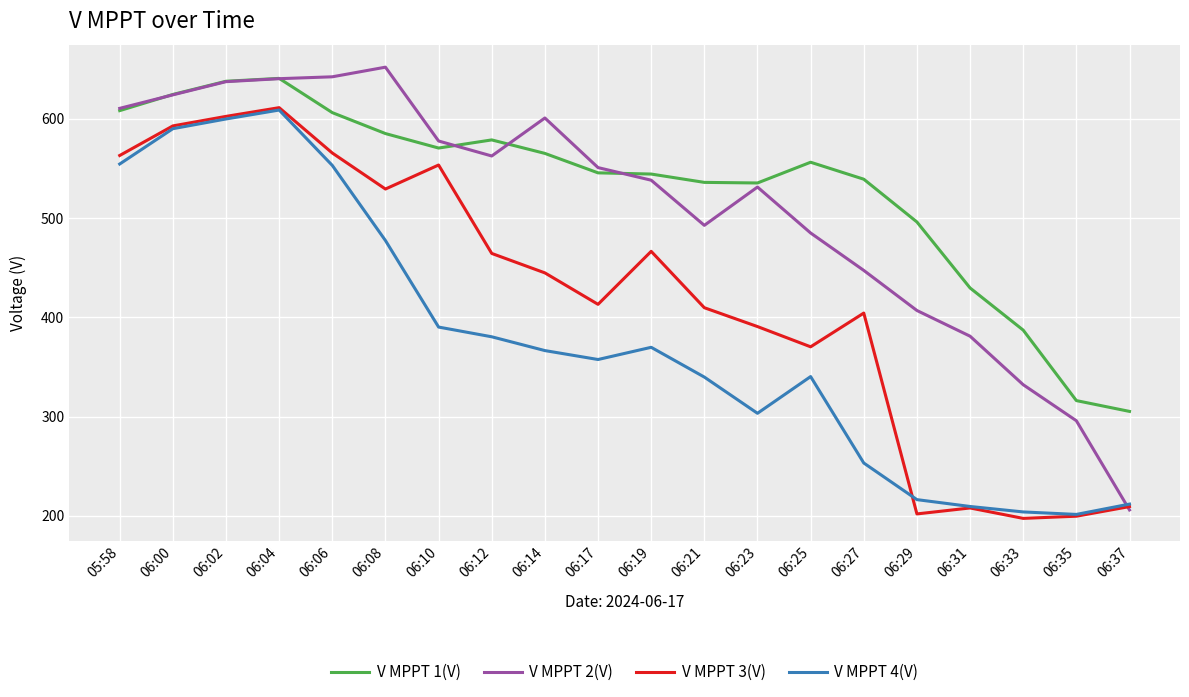

What position from the left is 06:37?

20